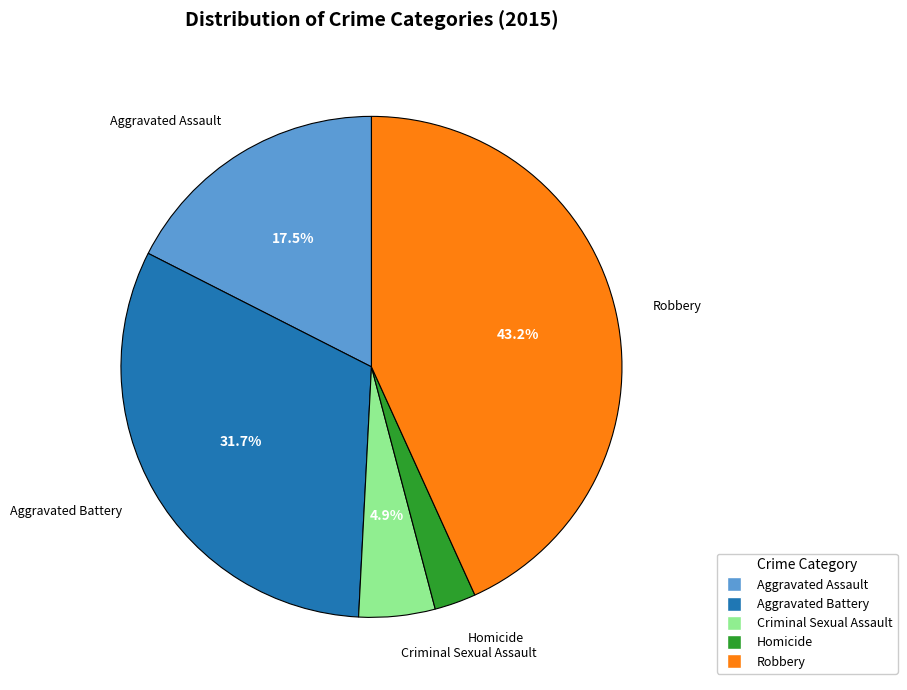

Does any single category account for the majority?

No